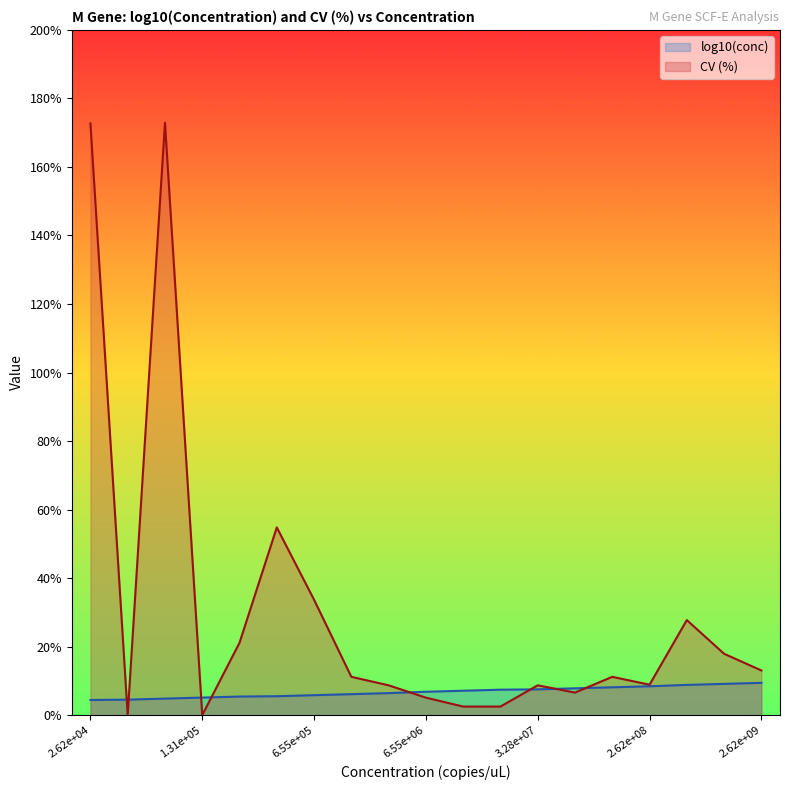

Count the number of data series in this chart.

2